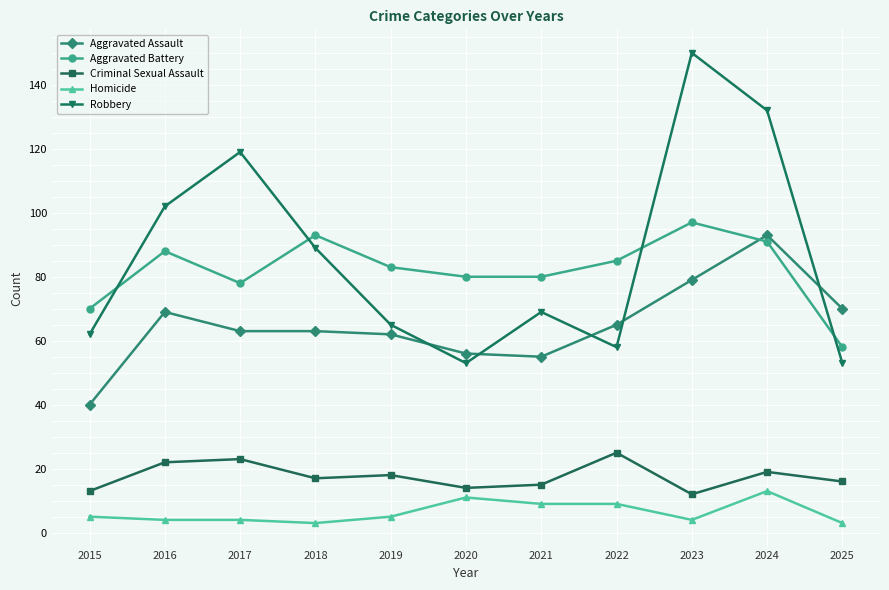

Reading right to left, extract all data points from this chart.

Aggravated Assault: 70	93	79	65	55	56	62	63	63	69	40
Aggravated Battery: 58	91	97	85	80	80	83	93	78	88	70
Criminal Sexual Assault: 16	19	12	25	15	14	18	17	23	22	13
Homicide: 3	13	4	9	9	11	5	3	4	4	5
Robbery: 53	132	150	58	69	53	65	89	119	102	62